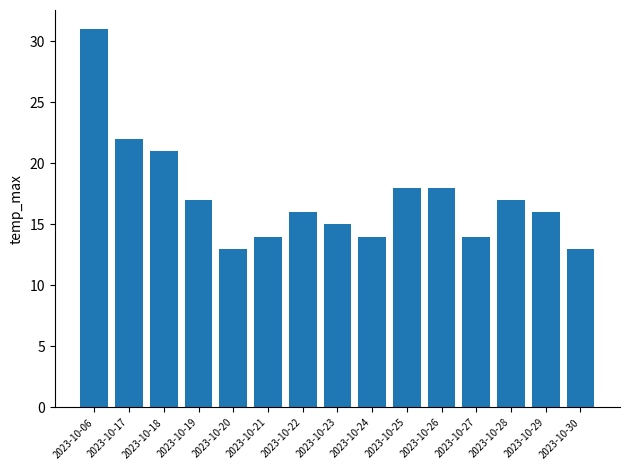

What is the value of the 9th bar from the left?

14